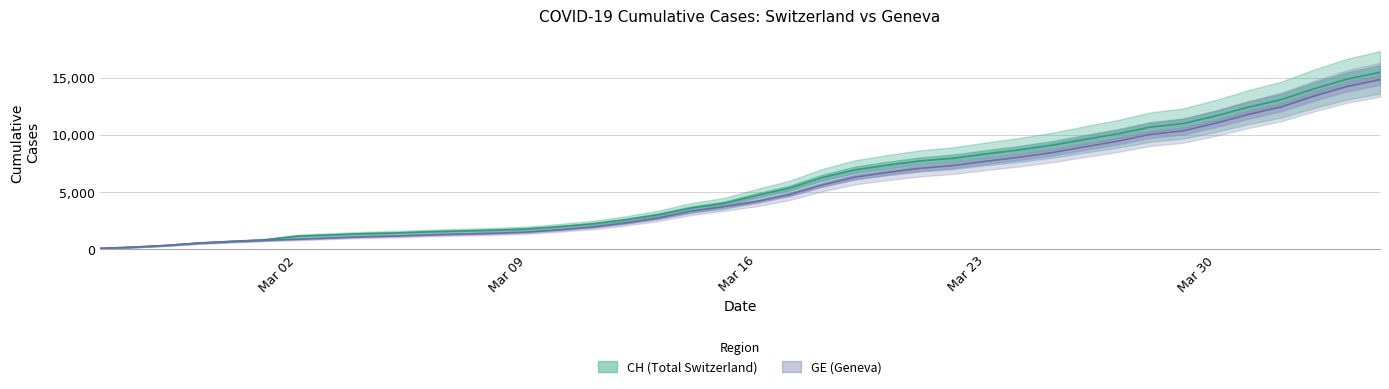

Is this an area chart (filled region under the line)?

No